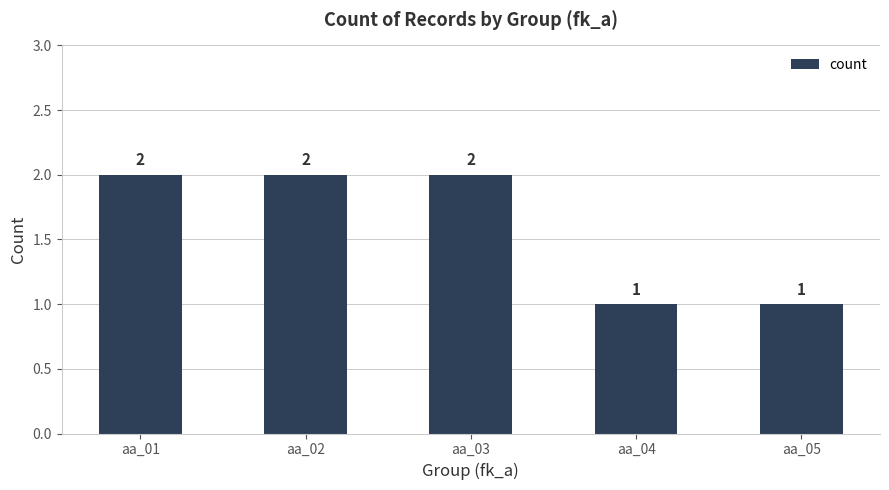

Reading left to right, list all the values displayed in this chart.

aa_01=2	aa_02=2	aa_03=2	aa_04=1	aa_05=1